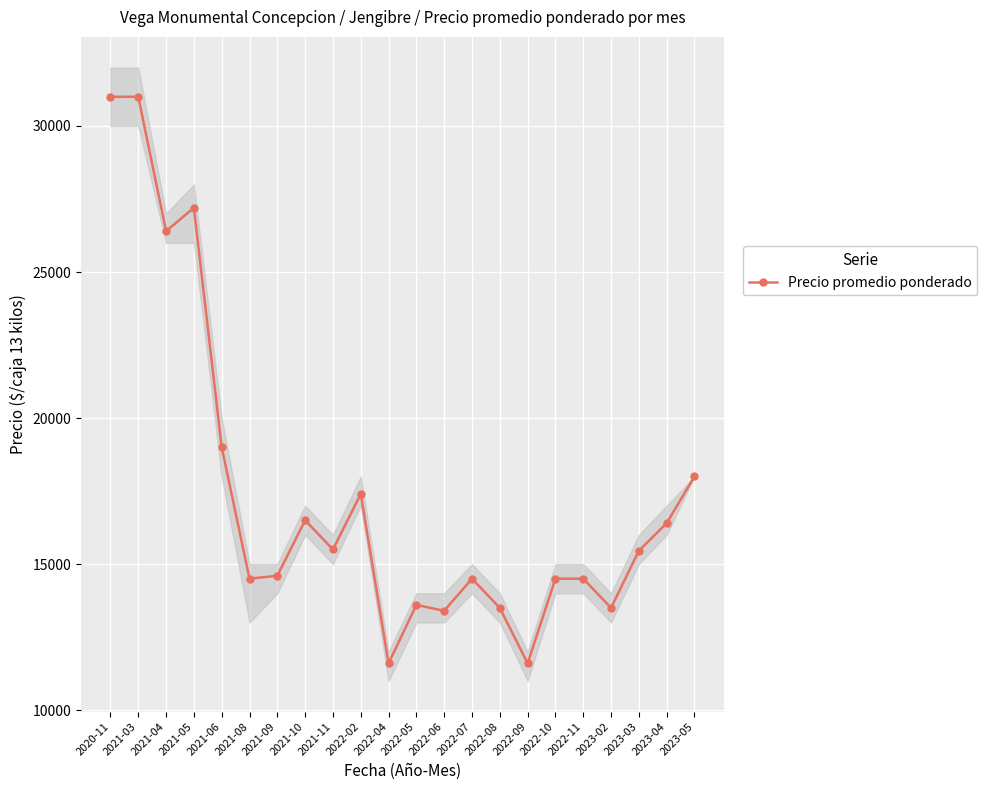

How many points are higher than both their immediate neighbors (excluding endpoints)?

5